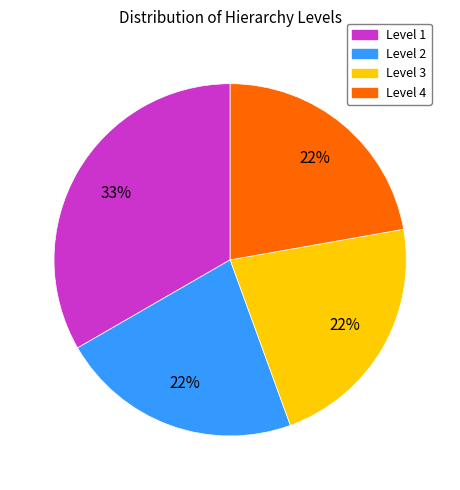

What percentage is the Level 2 slice, to the nearest percent?

22%